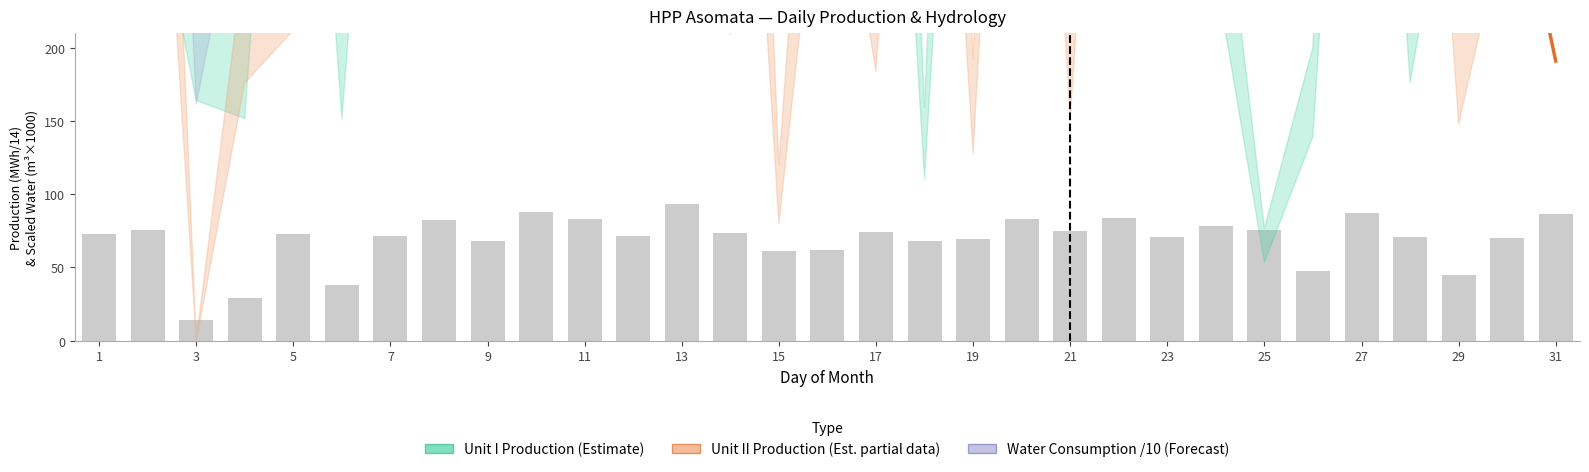

What is the spread (max minus min) of values at 19?

1019.8